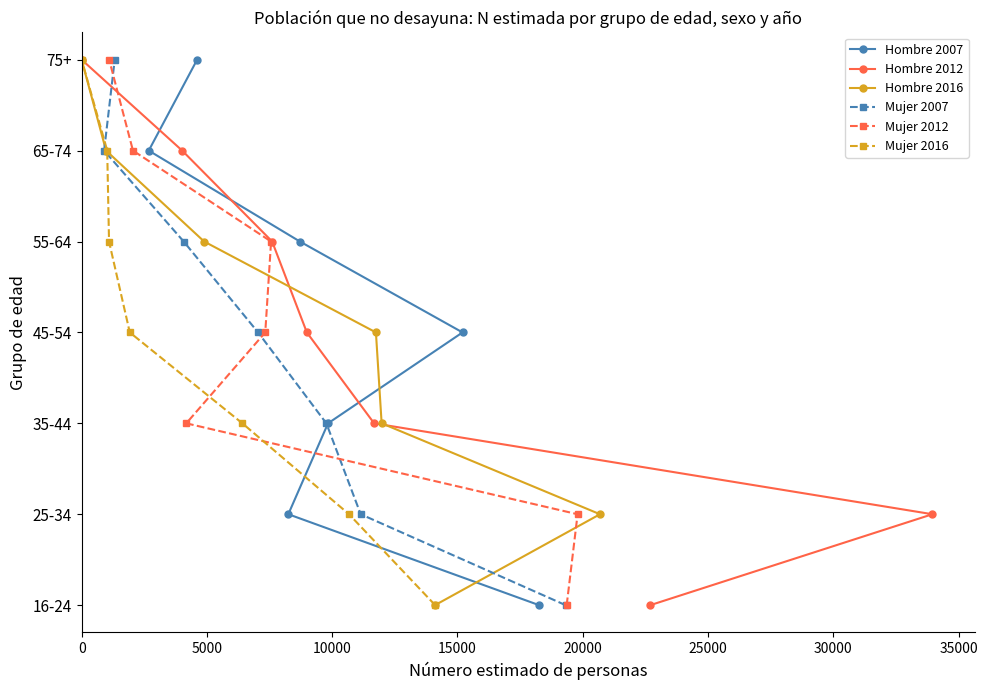

Is the value of Mujer 2016 at 0 greater than the value of Hombre 2012 at 20000?

No